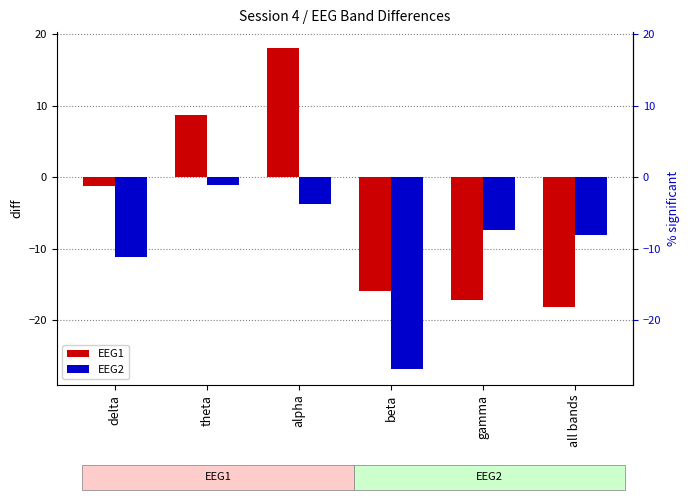

Does the chart contain stacked bars?

No